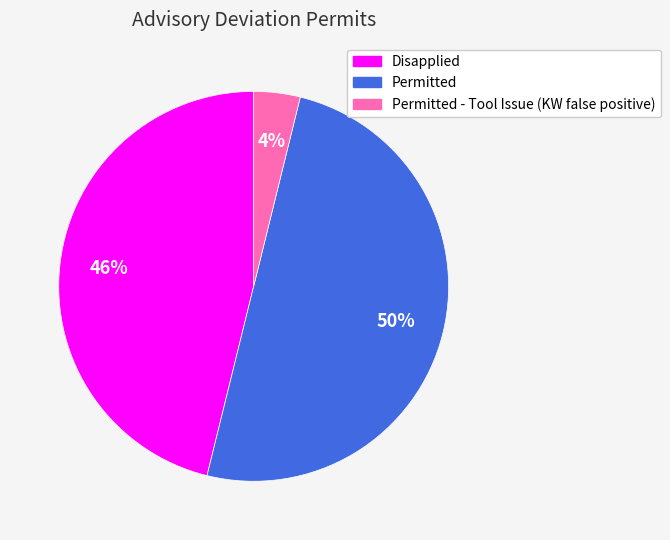

To the nearest percent, what is the combined percentage of Permitted - Tool Issue (KW false positive) and Permitted?

54%